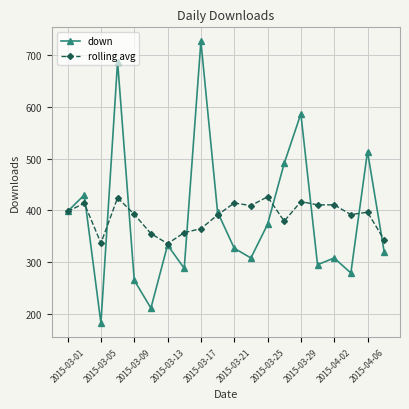

What is the value of the rolling avg point at the 3rd from the left?

336.7